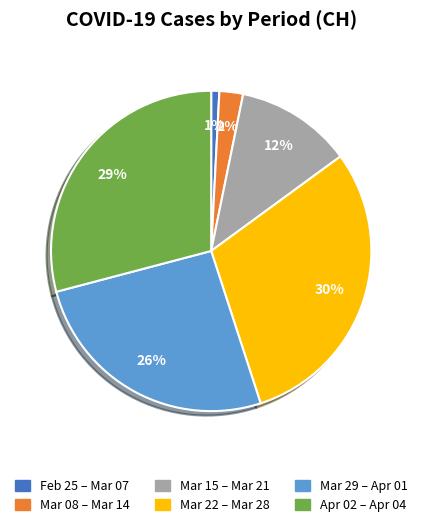

Is there a majority slice in this chart?

No